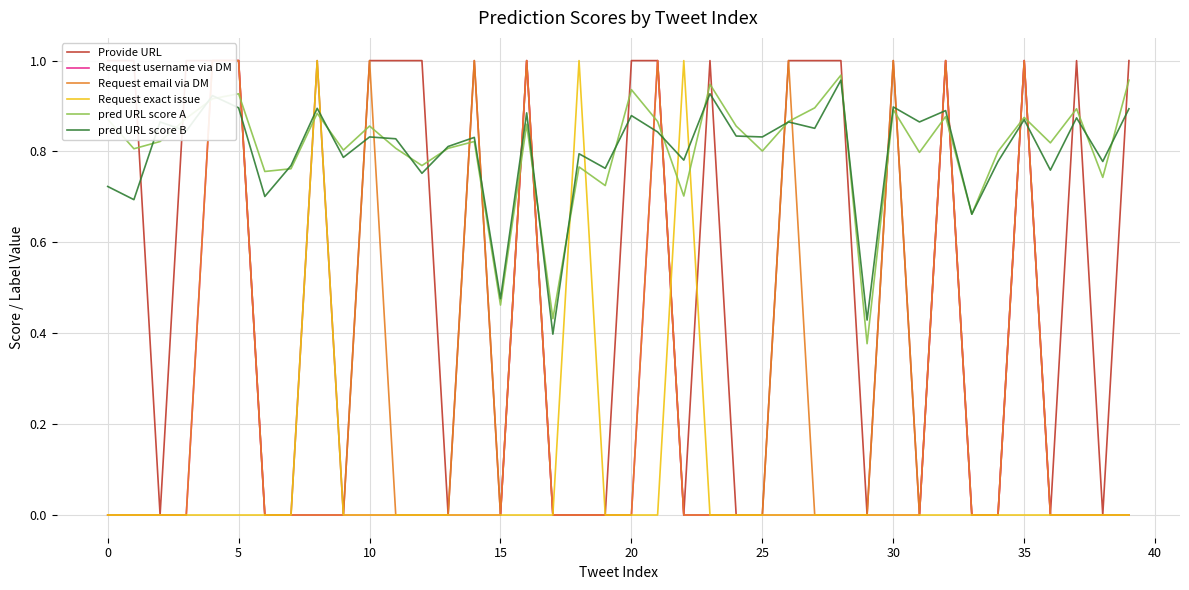

Which has a higher value, 20 or 16?

20